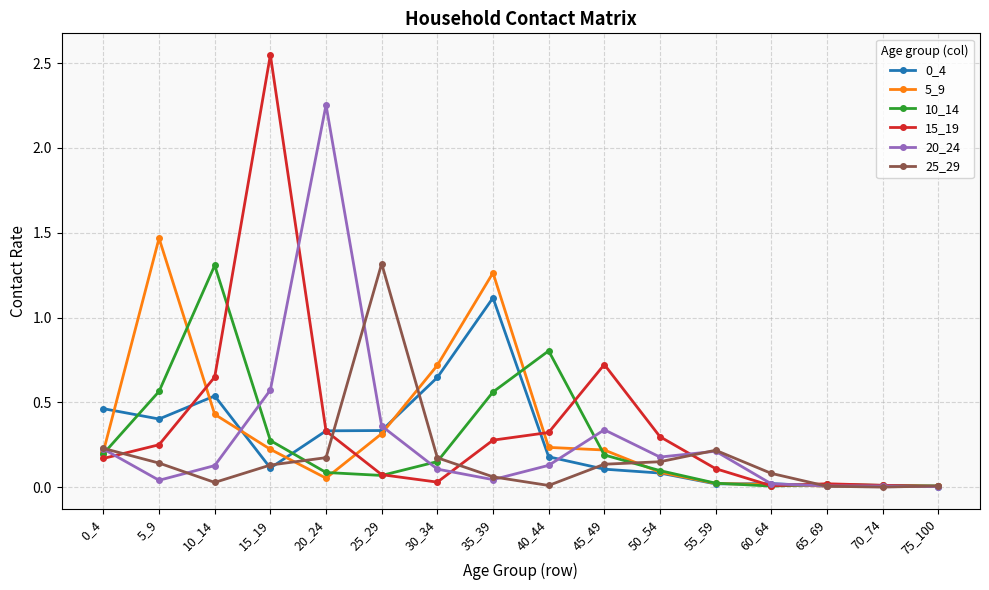

What is the maximum value for 0_4?

1.1